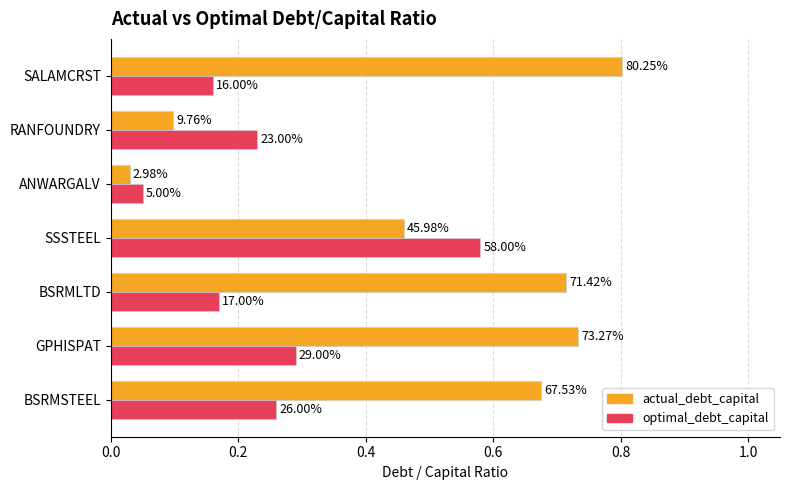

What are all the series names shown in the legend?

actual_debt_capital, optimal_debt_capital